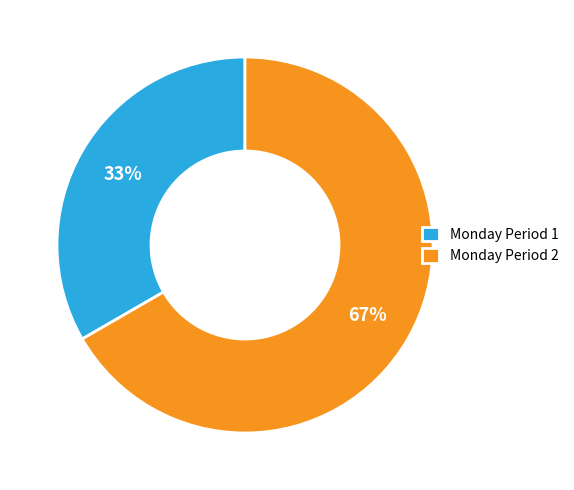

Combined, do Monday Period 2 and Monday Period 1 account for over 50%?

Yes